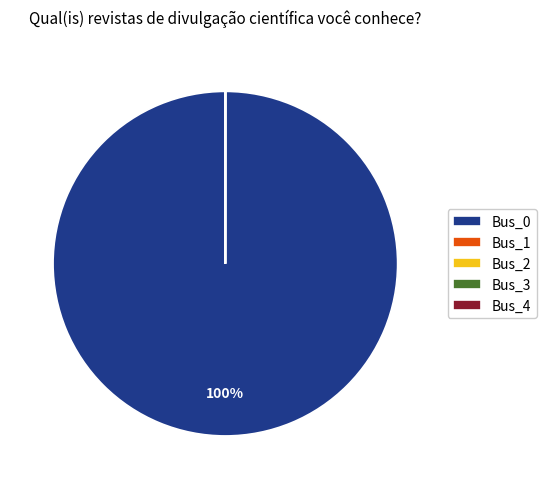

To the nearest percent, what is the average slice percentage?

20%